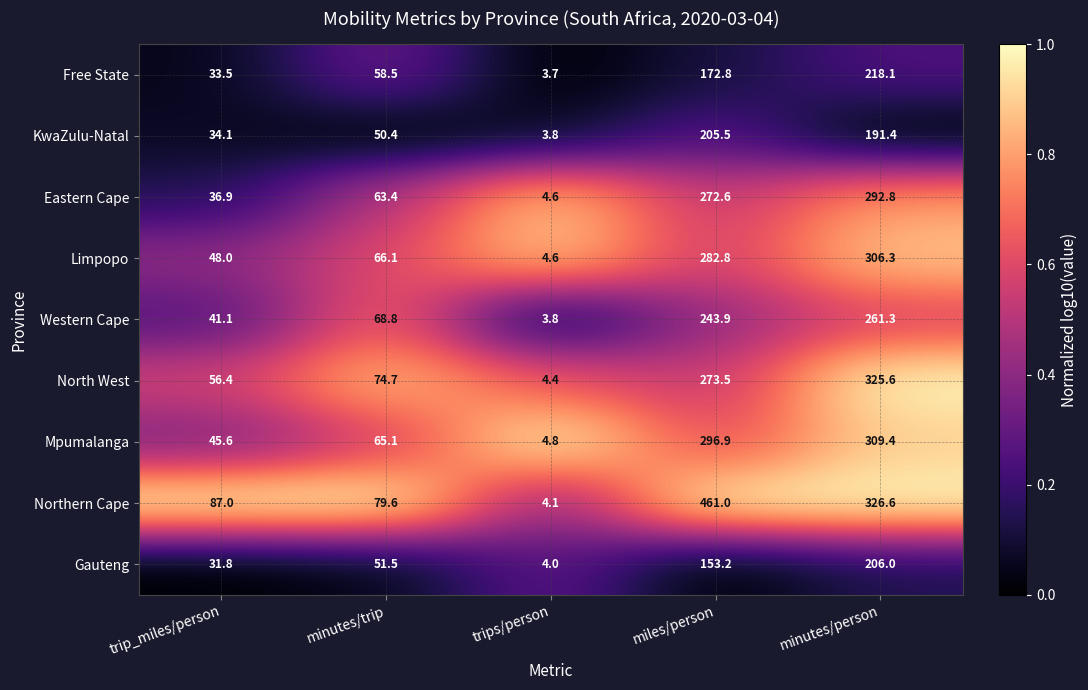

The value of Limpopo at minutes/trip is 66.1. True or false?

True